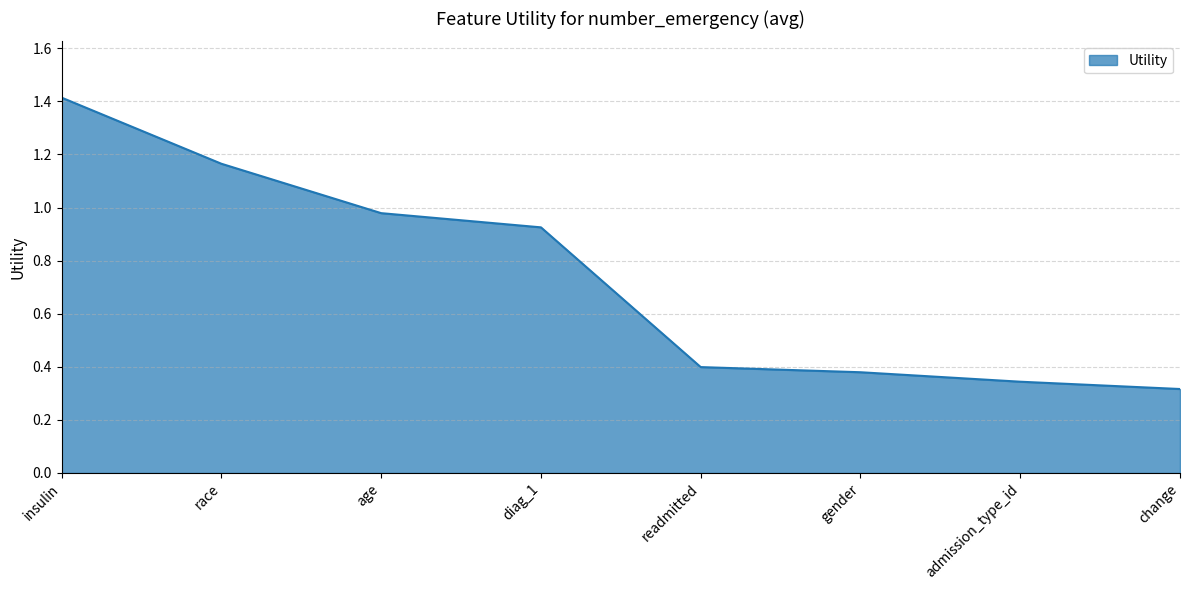

The value at change is 0.1. True or false?

False